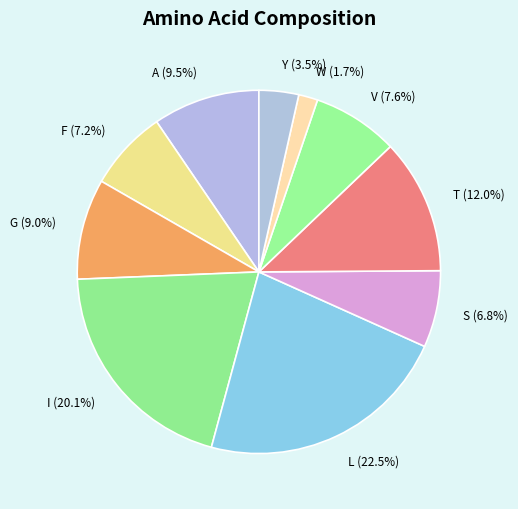

Which has a higher value, A (9.5%) or T (12.0%)?

T (12.0%)